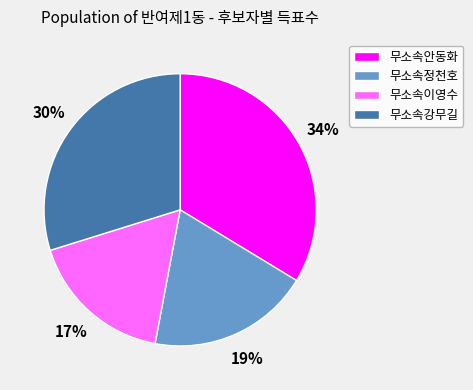

To the nearest percent, what is the difference between the 무소속강무길 and 무소속안동화 slice percentages?

4%